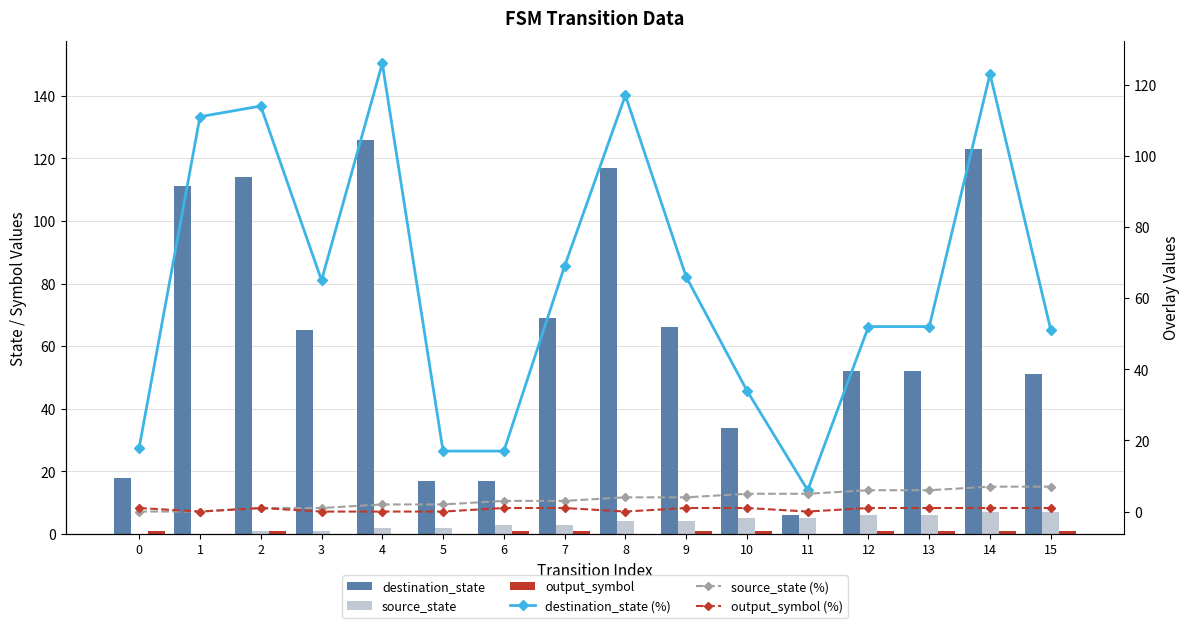

List the labels in order of output_symbol value, smallest first.

1, 3, 4, 5, 8, 11, 0, 2, 6, 7, 9, 10, 12, 13, 14, 15